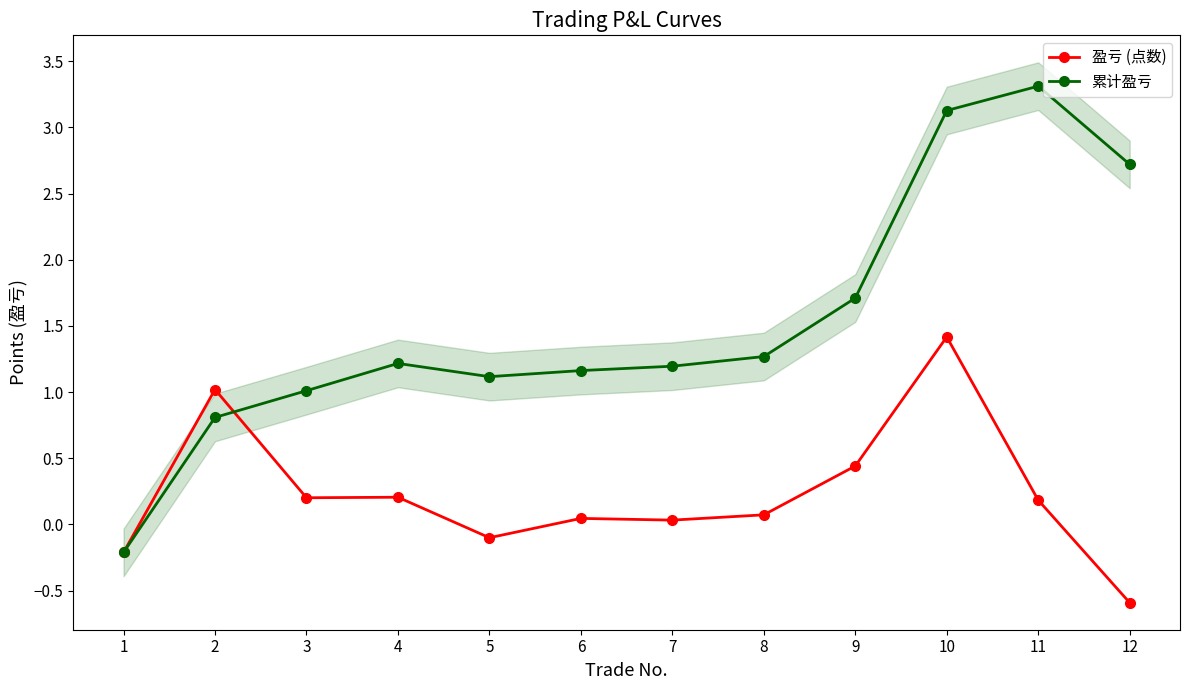

Between 7 and 8, which is larger?

8